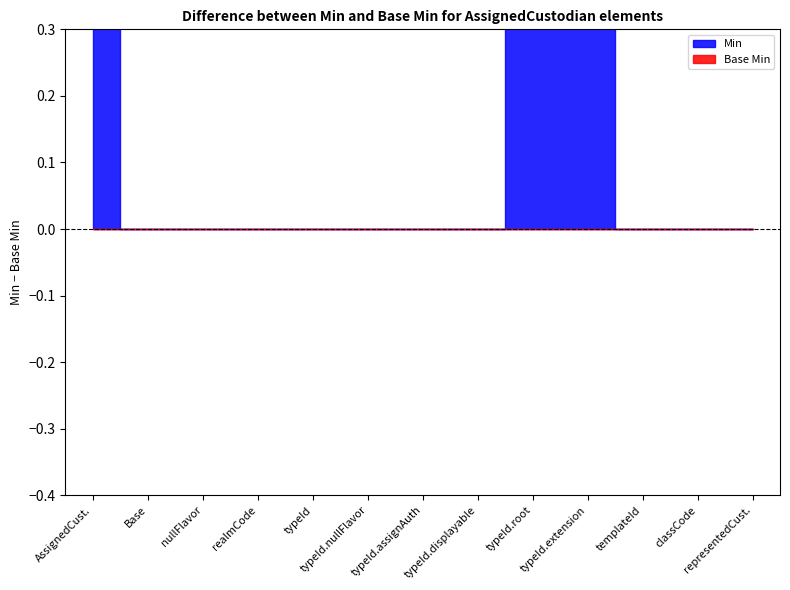

What are all the series names shown in the legend?

Min, Base Min